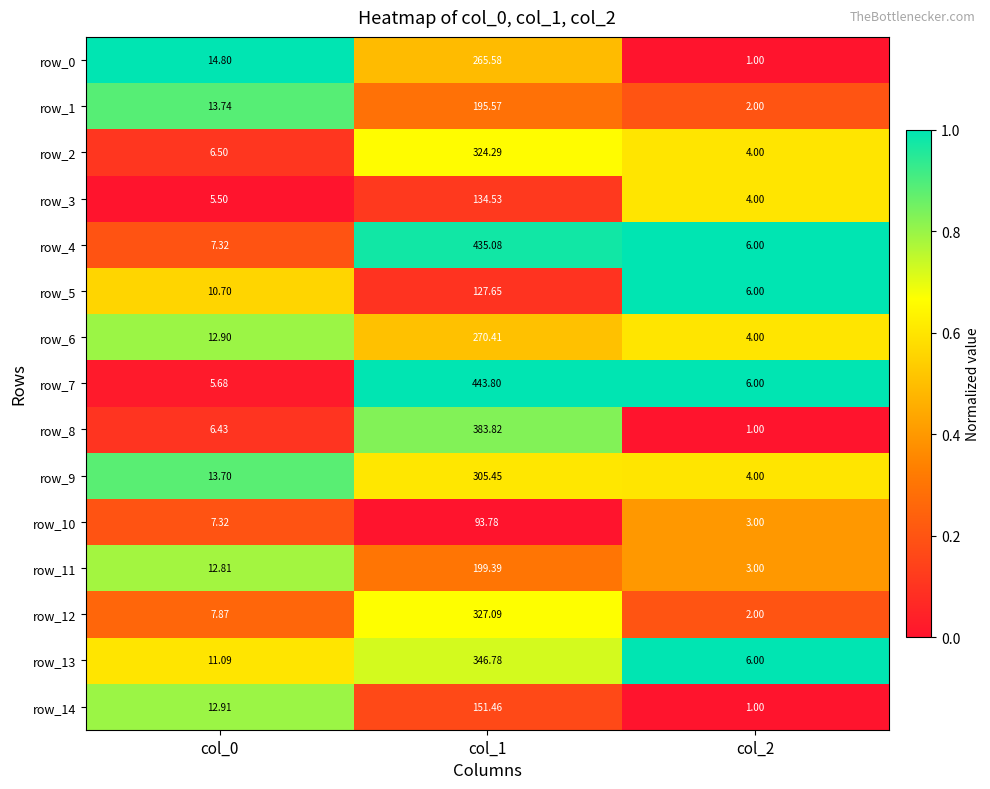

At which label does row_1 reach its peak?

col_1